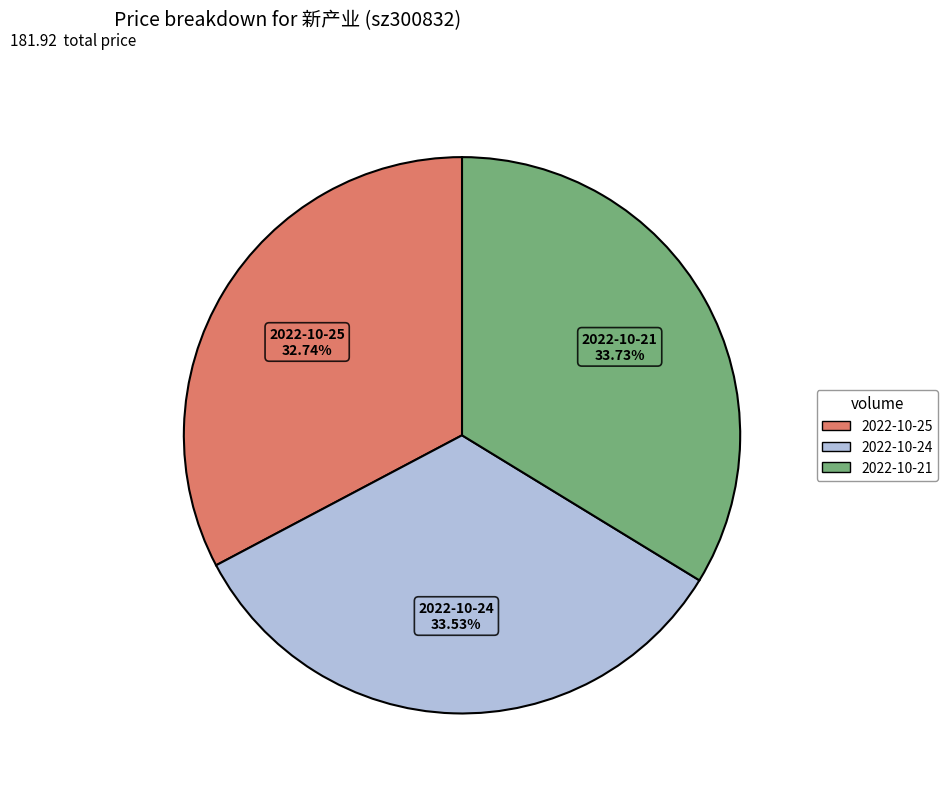

Is there any slice that represents more than half of the pie?

No